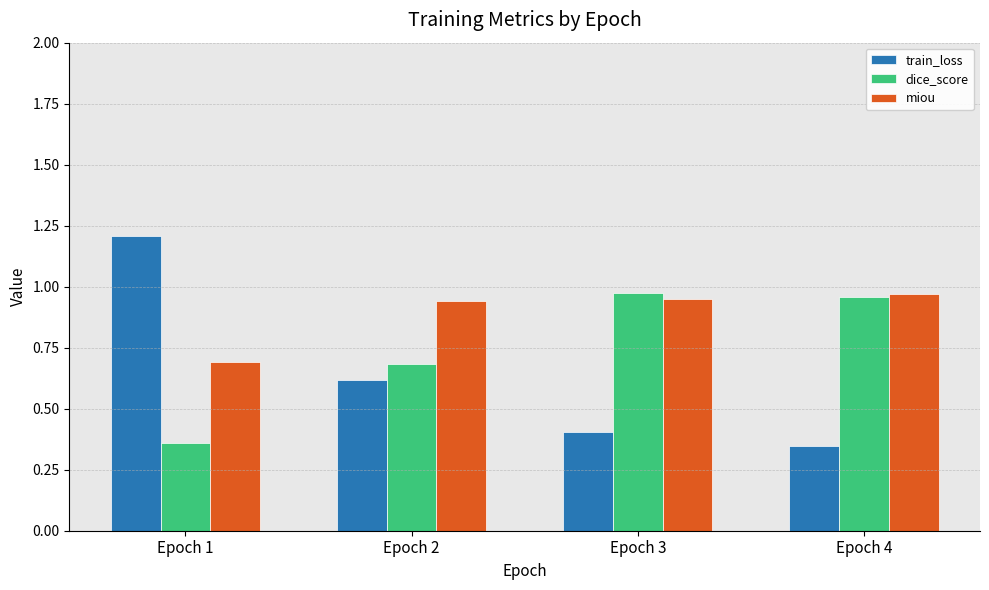

Which label corresponds to the largest value in the chart?

Epoch 1